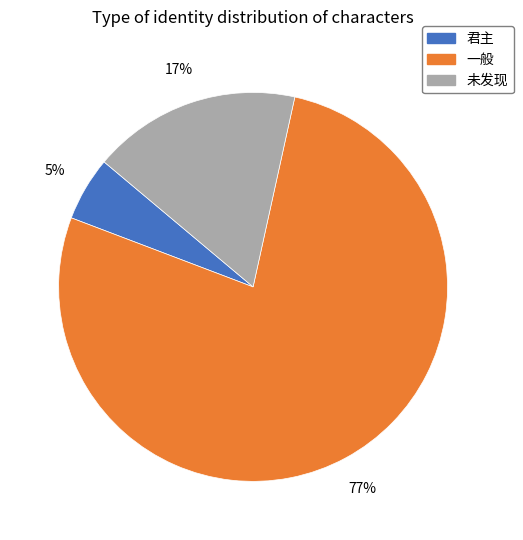

To the nearest percent, what is the combined percentage of 一般 and 君主?

83%